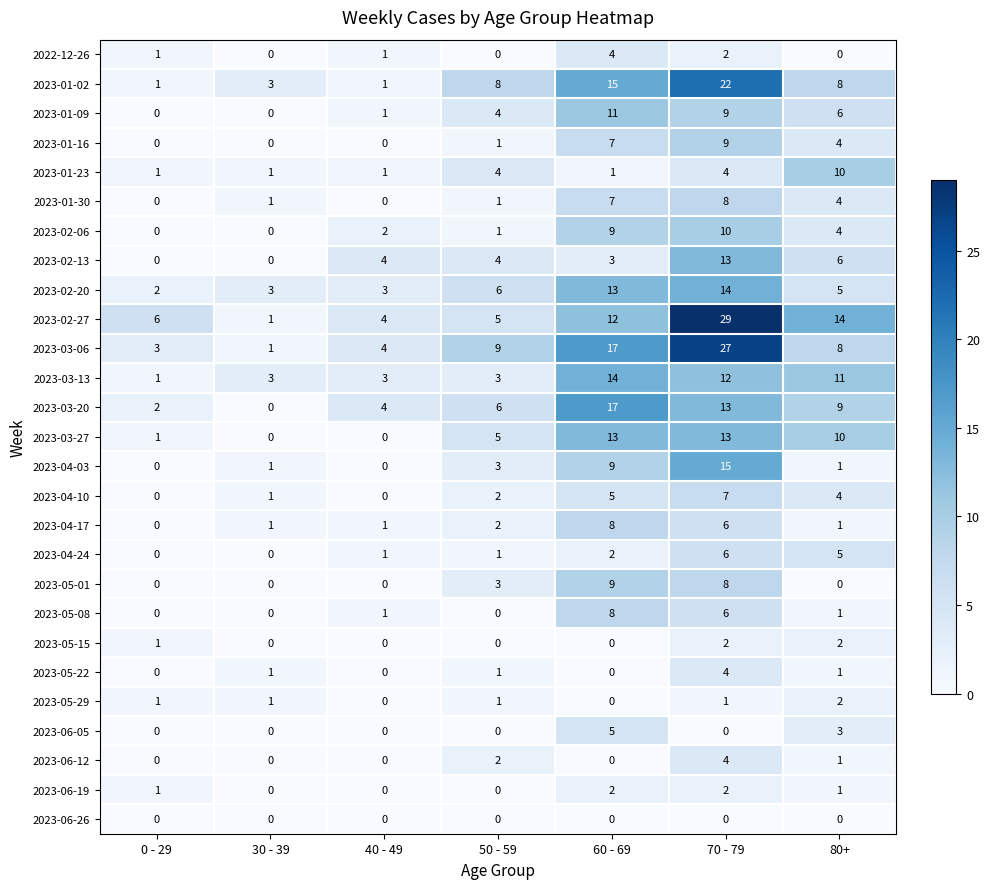

What is the difference between the 2023-01-02 values at 30 - 39 and 50 - 59?

5